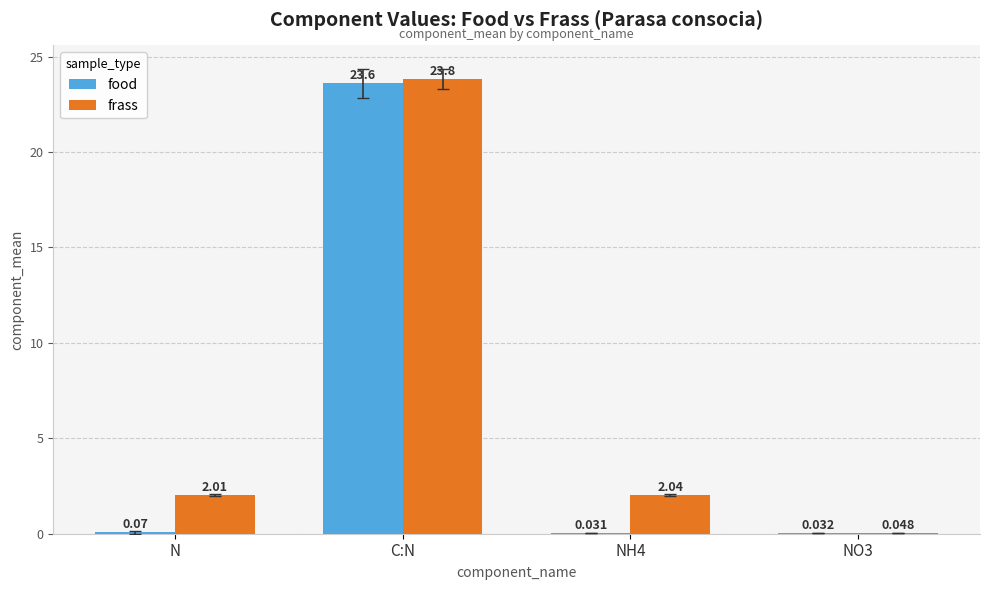

Which series has the widest spread of values?

frass